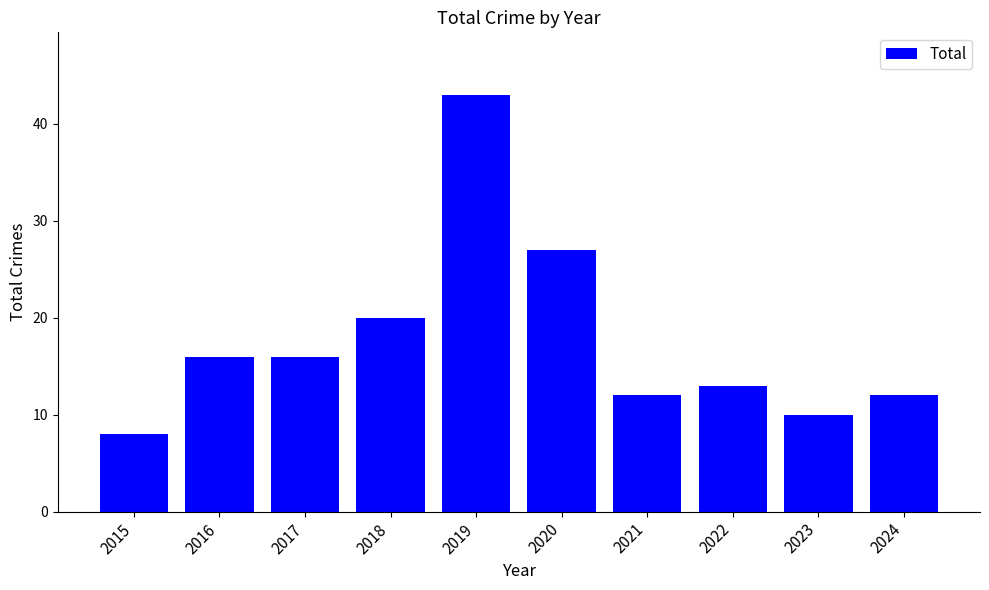

The value at 2021 is 6. True or false?

False